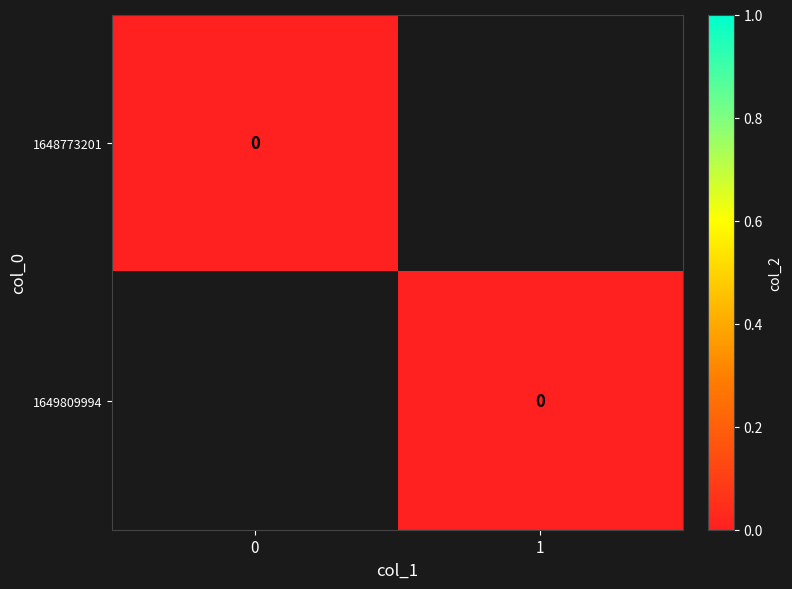

Count the number of data series in this chart.

2